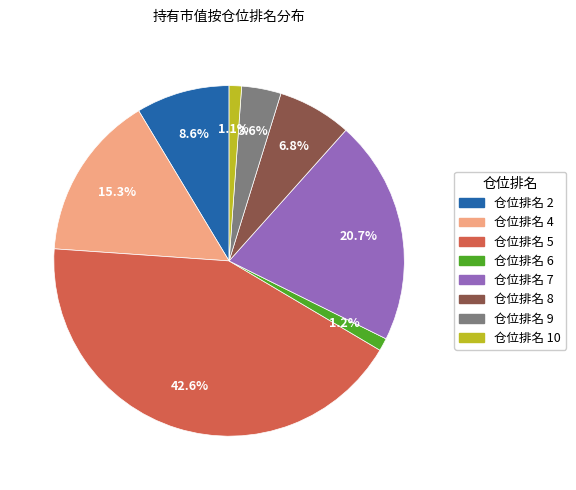

How many slices are in this pie chart?

8